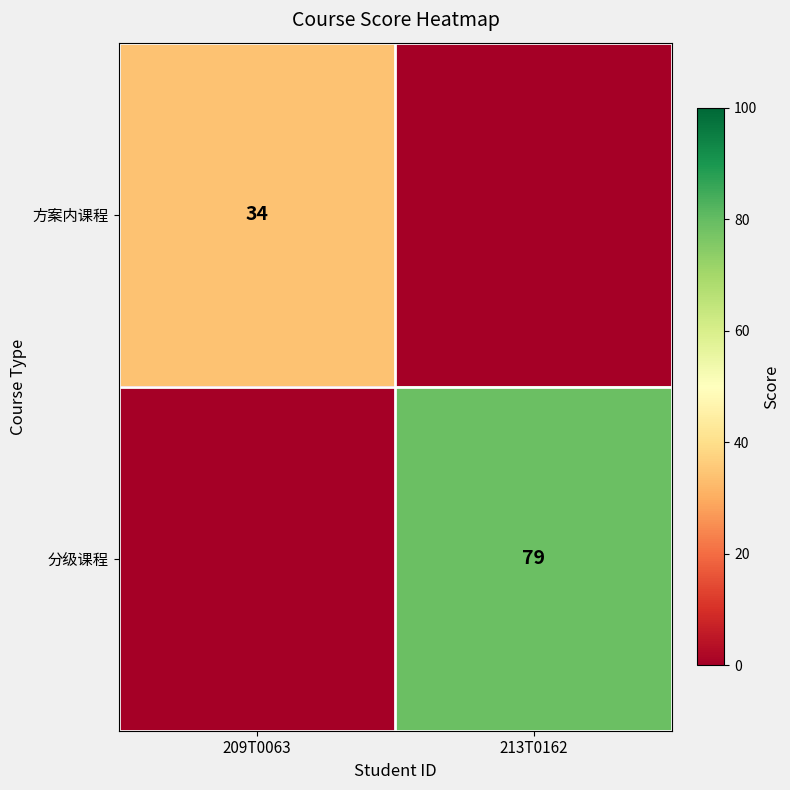

True or false: 分级课程 has a value of 79 at 213T0162.

True